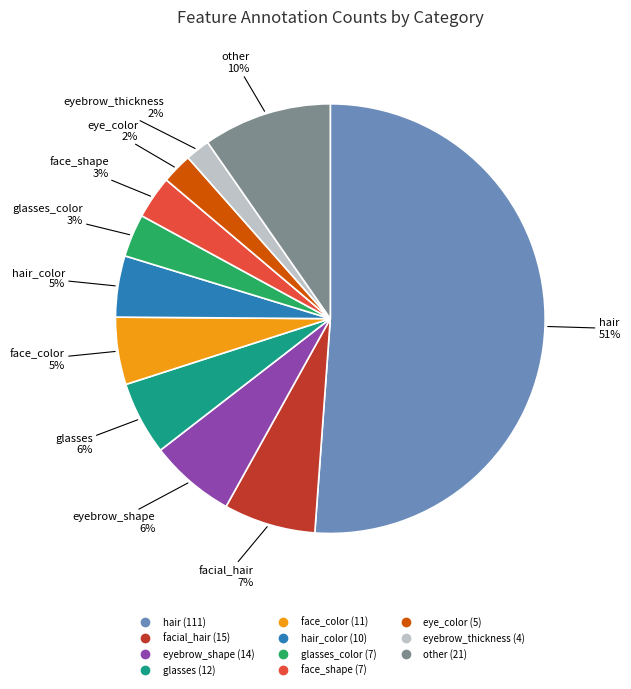

To the nearest percent, what is the difference between the largest and smallest slice percentages?

49%